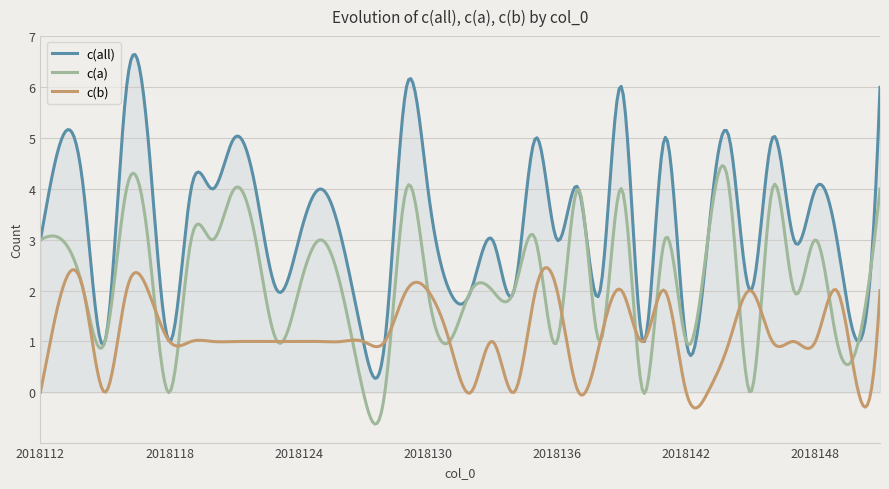

What is the minimum value for c(all)?

0.3